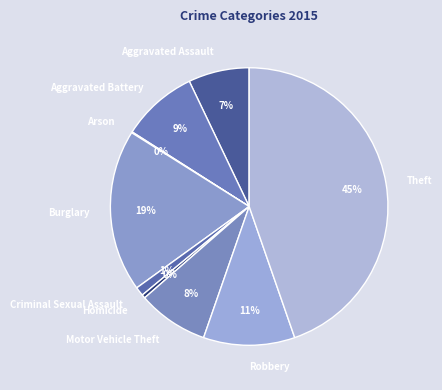

True or false: Theft accounts for 57% of the total.

False